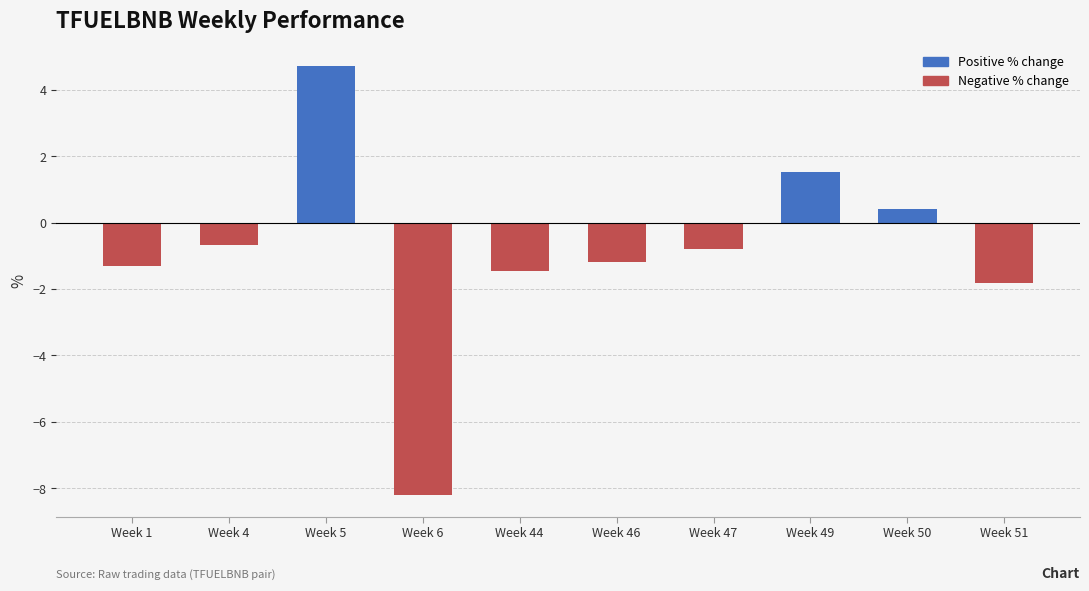

Which label corresponds to the largest value in the chart?

Week 5